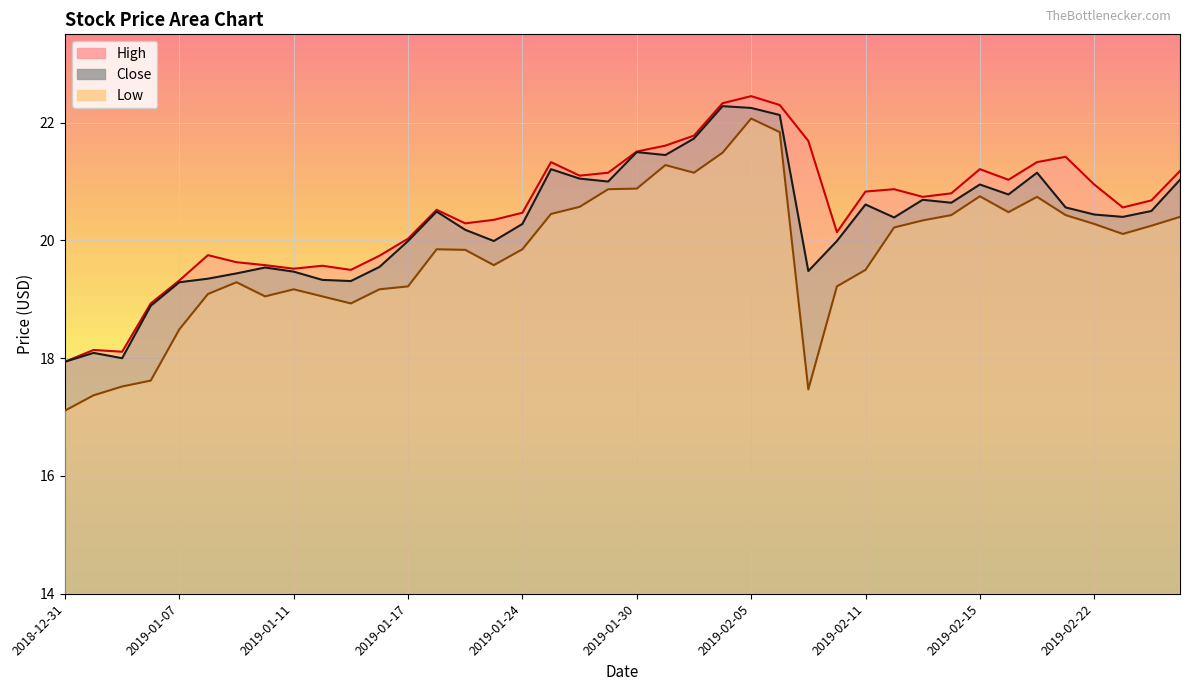

What is the difference between the highest and lowest values at 2019-01-09?

0.3